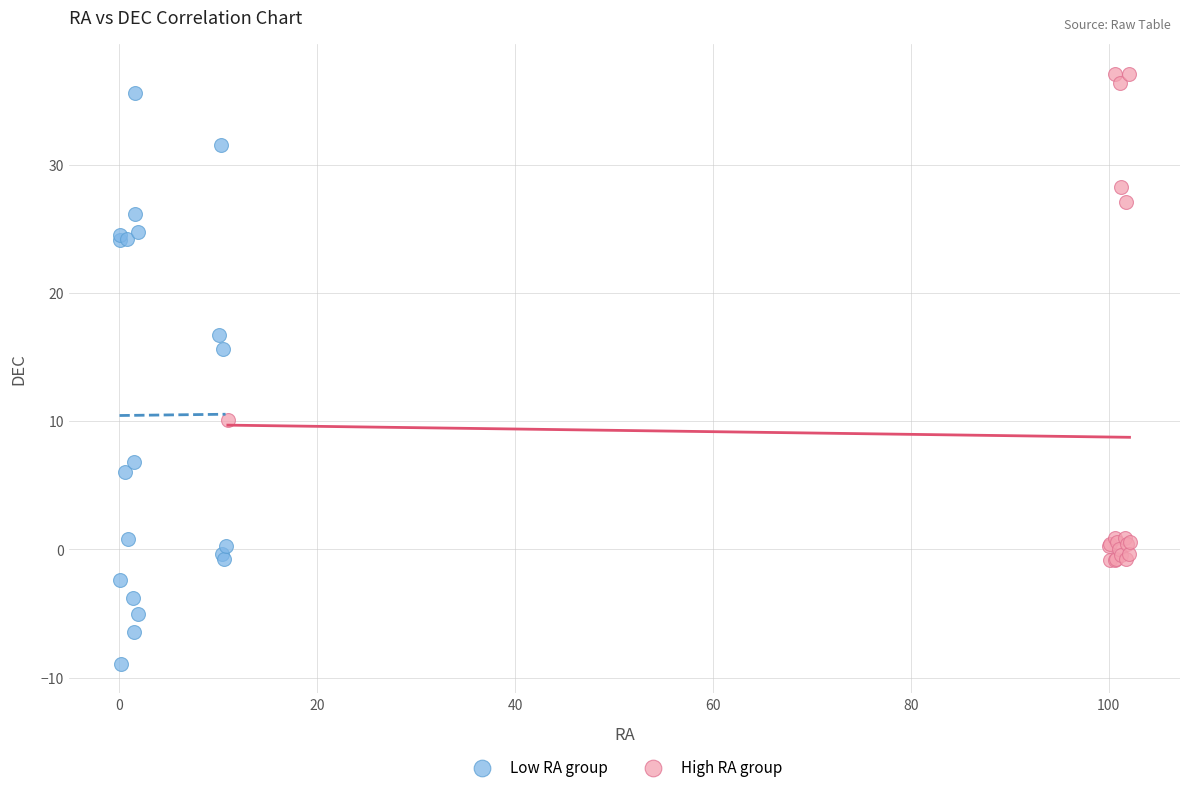

Which series has the largest Y range (max minus min)?

Low RA group